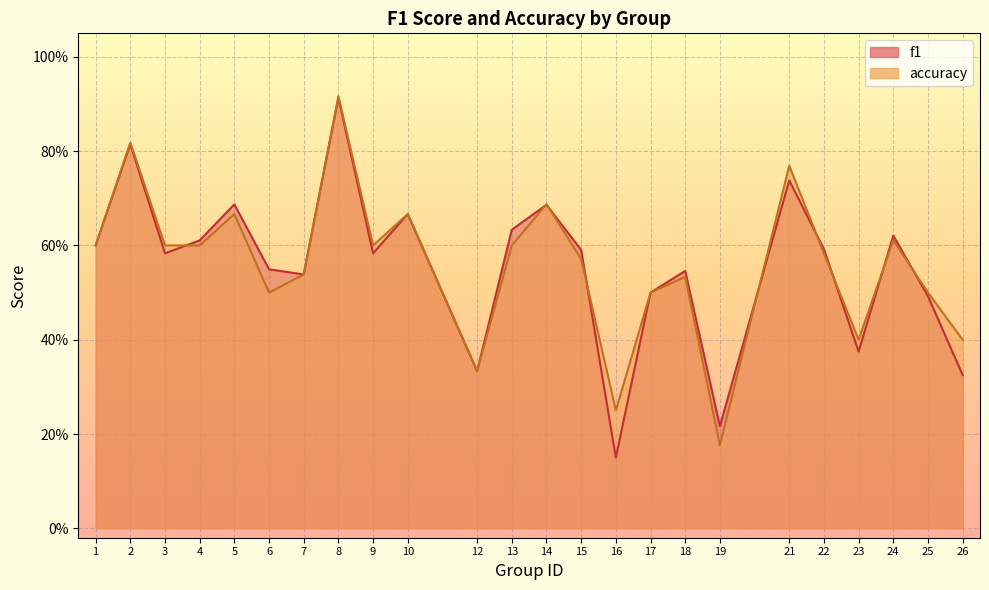

What is the value of the accuracy point at the 11th from the left?

0.3